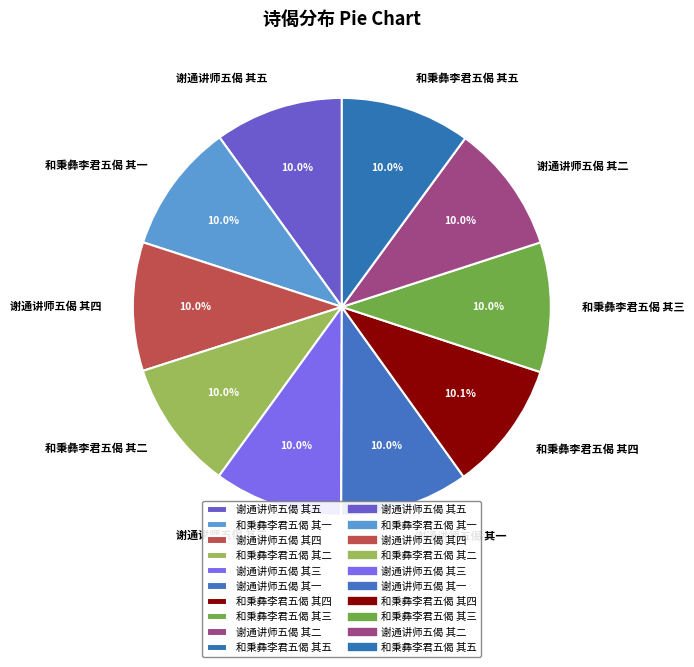

Is there any slice that represents more than half of the pie?

No